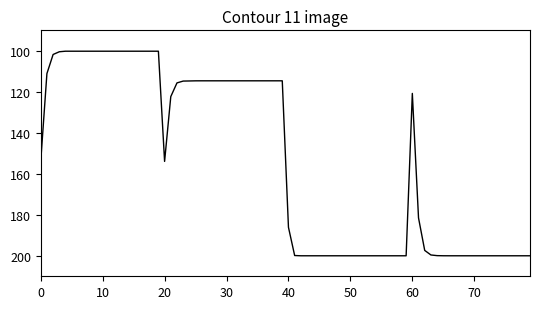

What is the difference between the maximum and minimum values?

99.8